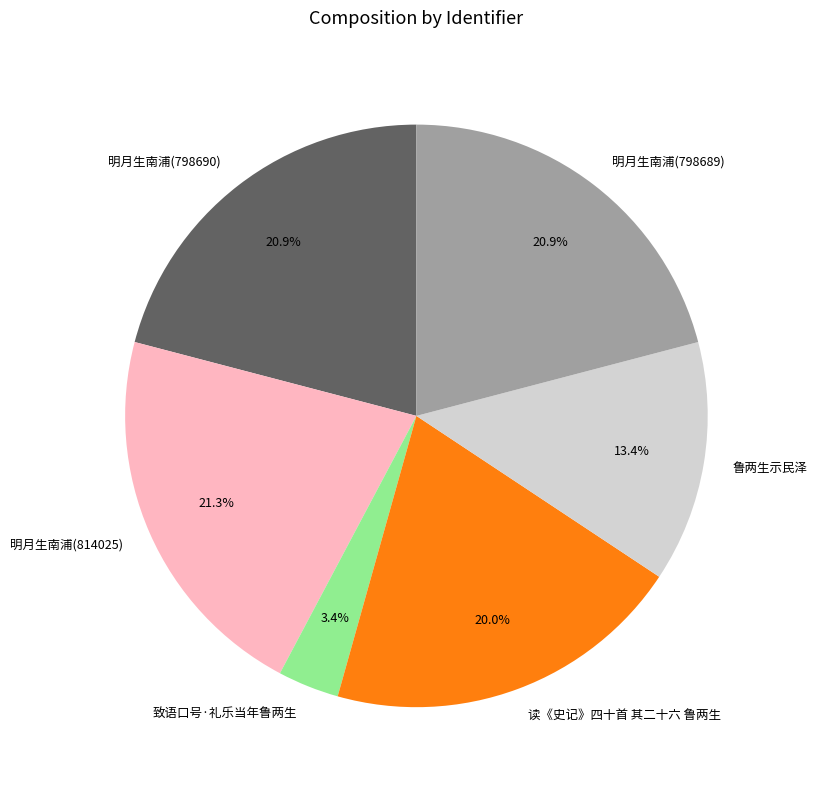

Is it true that 鲁两生示民泽 is 1% of the pie?

False